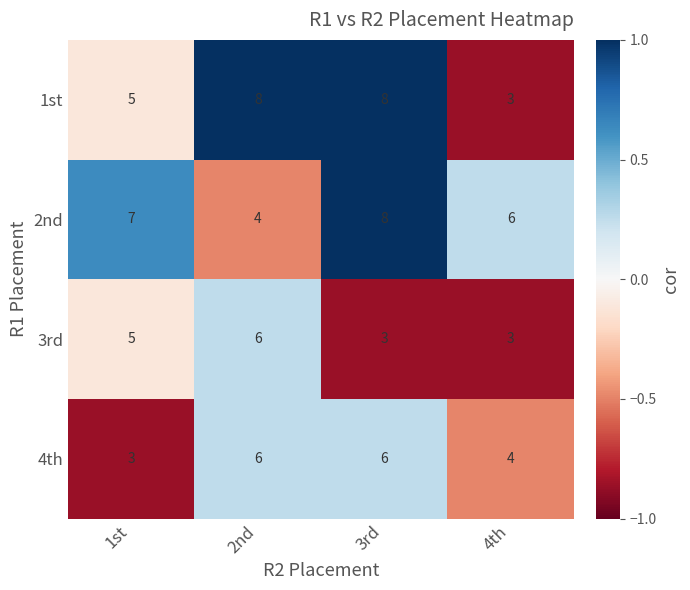

What is the smallest value displayed?

3